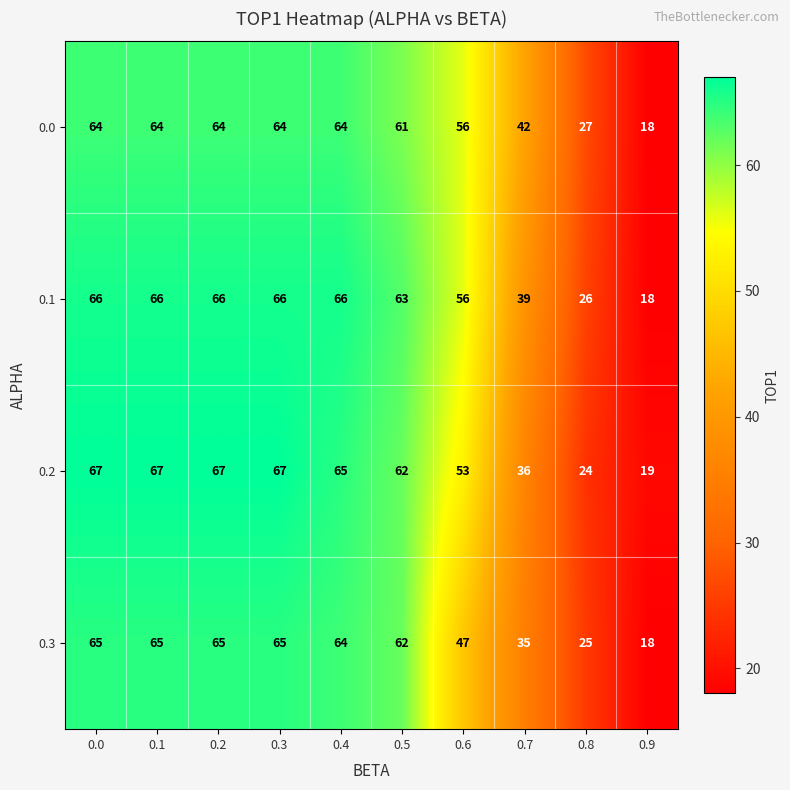

What is the average value of the 0.1 series?

53